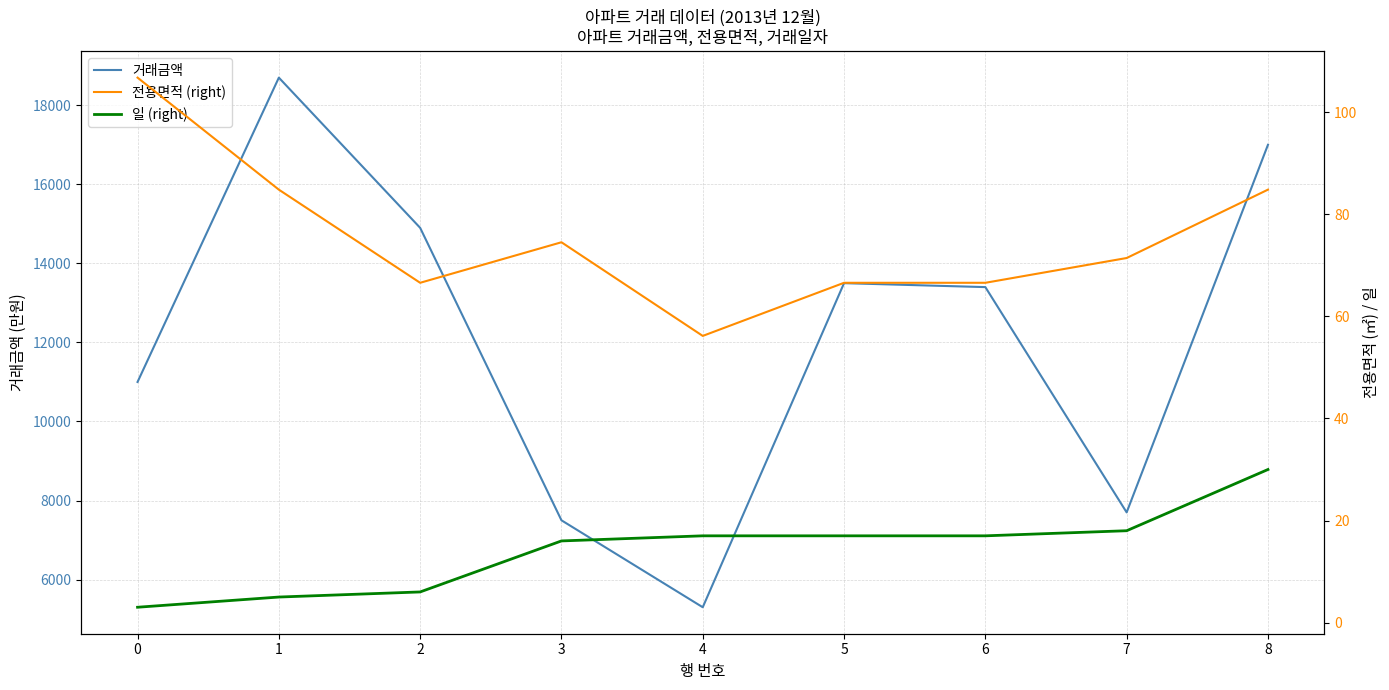

Is it true that 전용면적 (right) equals 40.6 at 3?

False